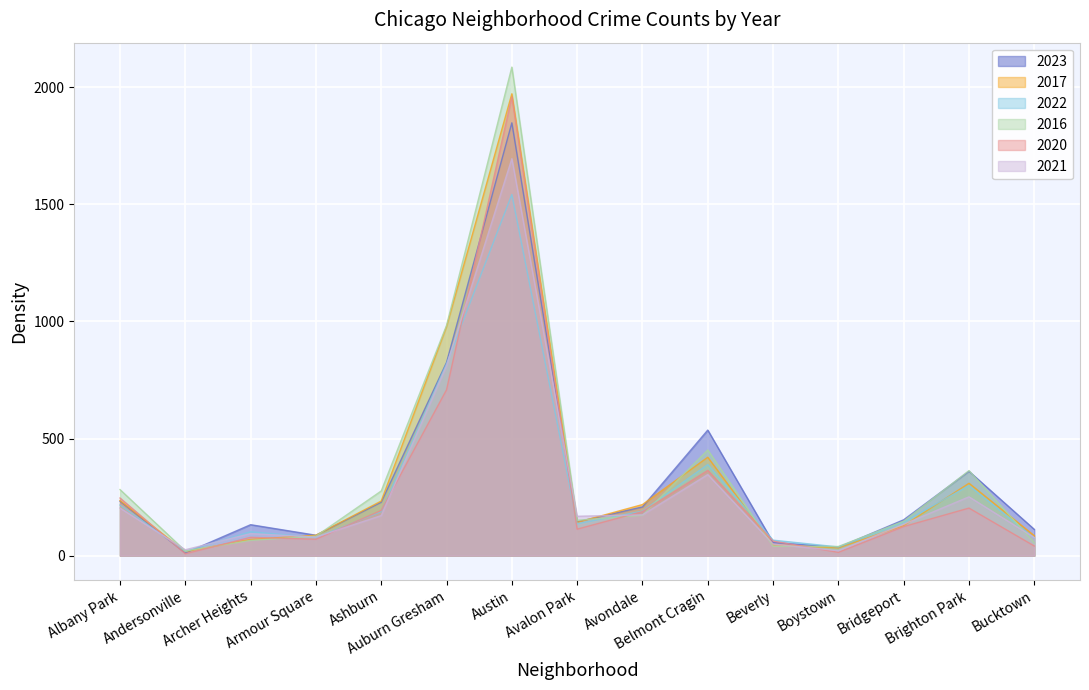

How many lines are shown in the chart?

6